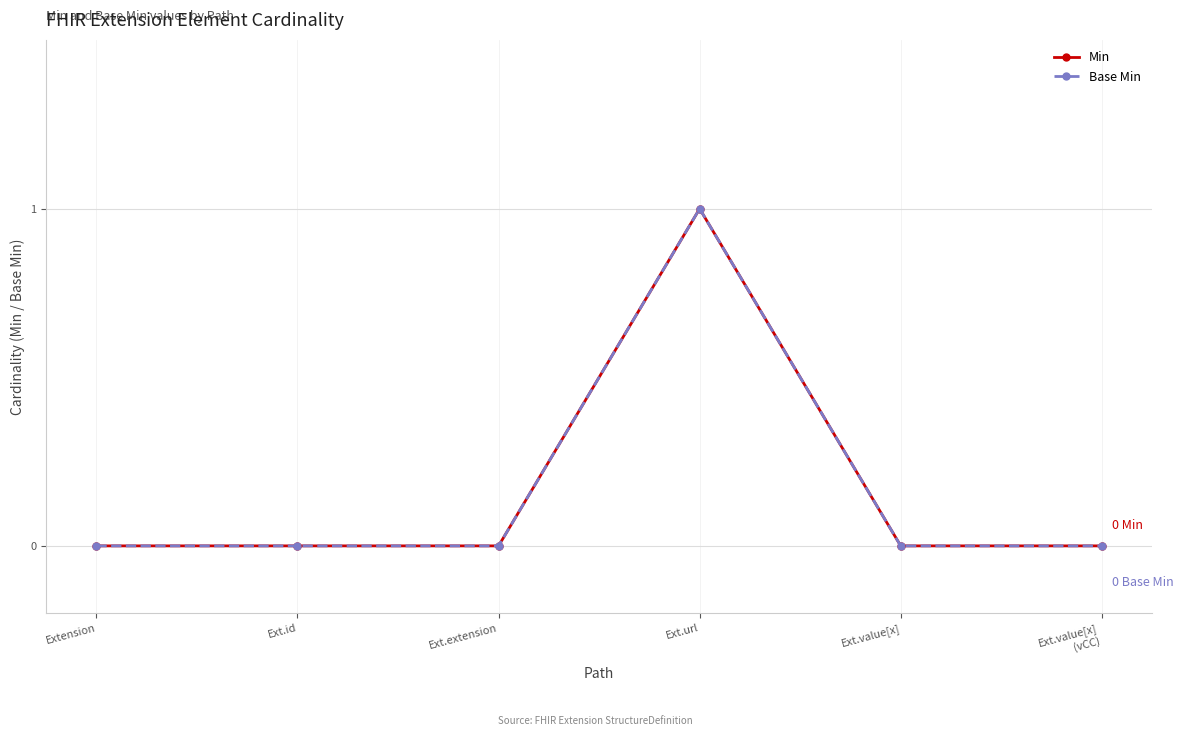

Which has a higher value, Extension or Ext.value[x]?

Extension